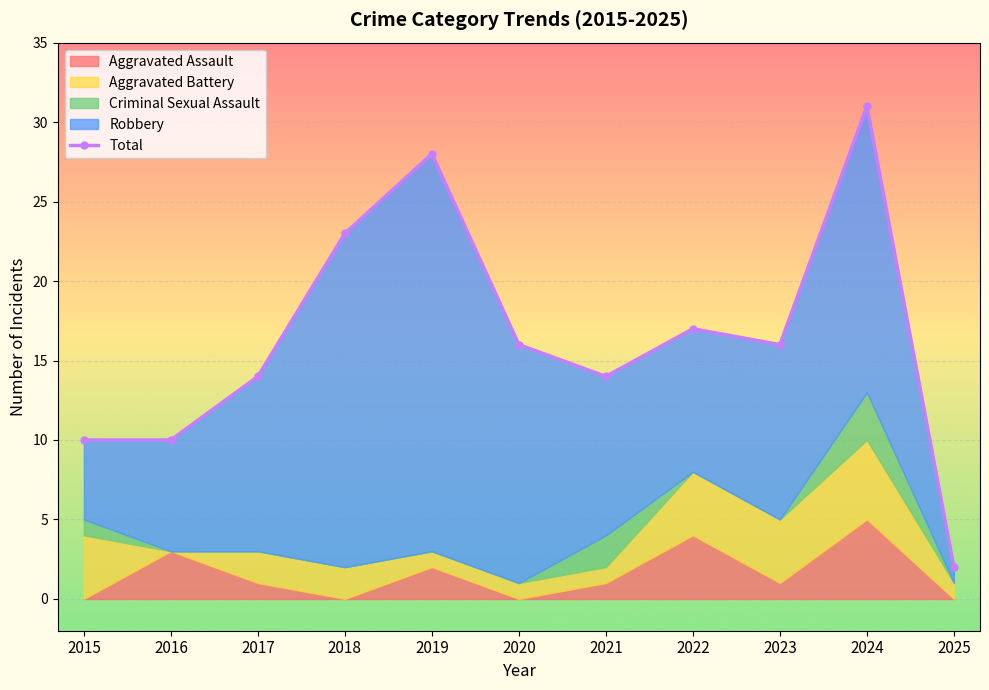

What is the value of the 10th point from the left?

31